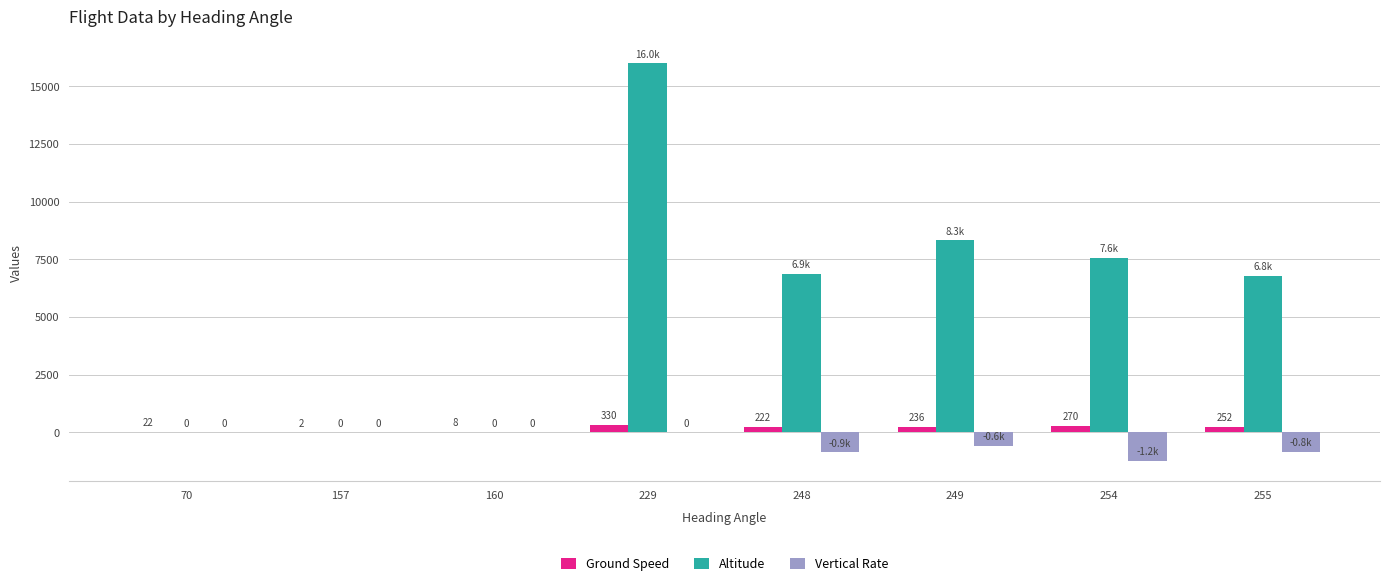

Is it true that Altitude equals 0.0 at 160?

True